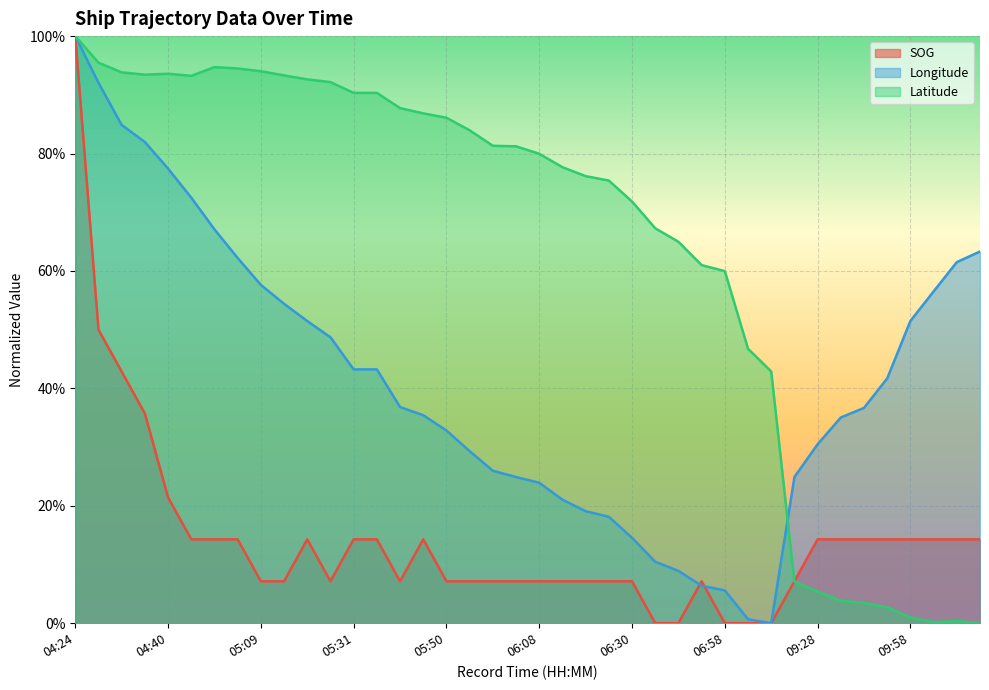

Reading right to left, list all the values displayed in this chart.

SOG: 0.1	0.1	0.1	0.1	0.1	0.1	0.1	0.1	0.1	0.0	0.0	0.0	0.1	0.0	0.0	0.1	0.1	0.1	0.1	0.1	0.1	0.1	0.1	0.1	0.1	0.1	0.1	0.1	0.1	0.1	0.1	0.1	0.1	0.1	0.1	0.2	0.4	0.4	0.5	1.0
Longitude: 0.6	0.6	0.6	0.5	0.4	0.4	0.4	0.3	0.2	0.0	0.0	0.1	0.1	0.1	0.1	0.1	0.2	0.2	0.2	0.2	0.2	0.3	0.3	0.3	0.4	0.4	0.4	0.4	0.5	0.5	0.5	0.6	0.6	0.7	0.7	0.8	0.8	0.8	0.9	1.0
Latitude: 0.0	0.0	0.0	0.0	0.0	0.0	0.0	0.1	0.1	0.4	0.5	0.6	0.6	0.6	0.7	0.7	0.8	0.8	0.8	0.8	0.8	0.8	0.8	0.9	0.9	0.9	0.9	0.9	0.9	0.9	0.9	0.9	0.9	0.9	0.9	0.9	0.9	0.9	1.0	1.0